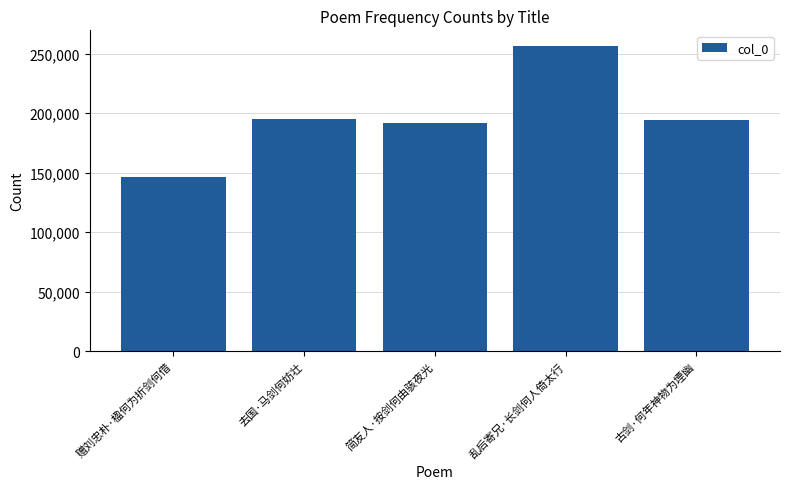

What is the label of the 4th bar from the right?

去国·马剑何妨壮